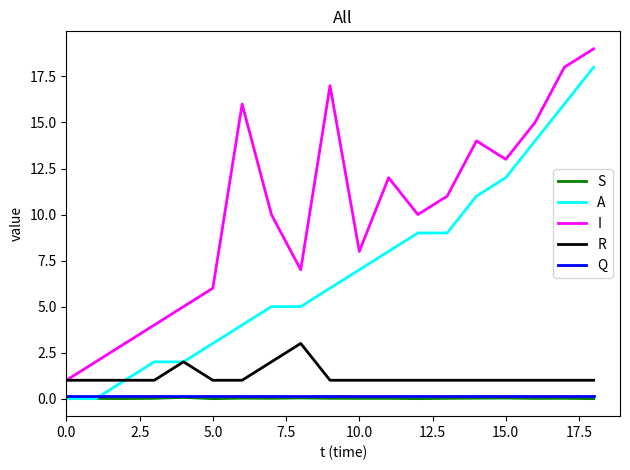

What is the maximum value shown in the chart?

19.0